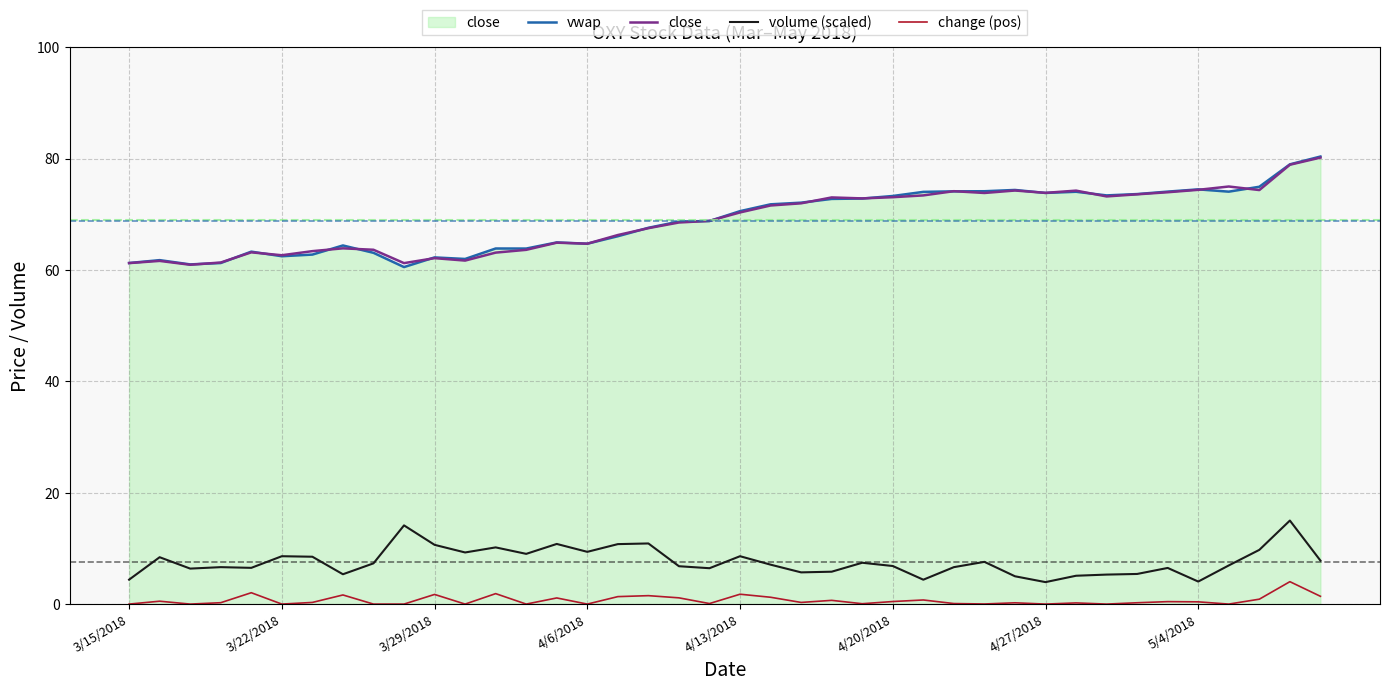

True or false: vwap and volume (scaled) intersect in this chart.

False